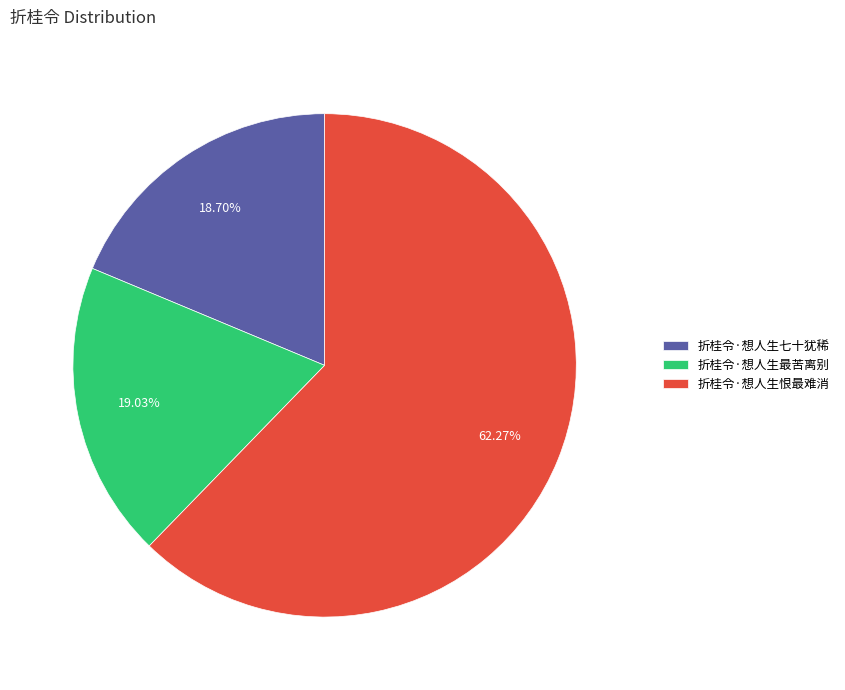

Which category has the biggest portion of the pie?

折桂令·想人生恨最难消